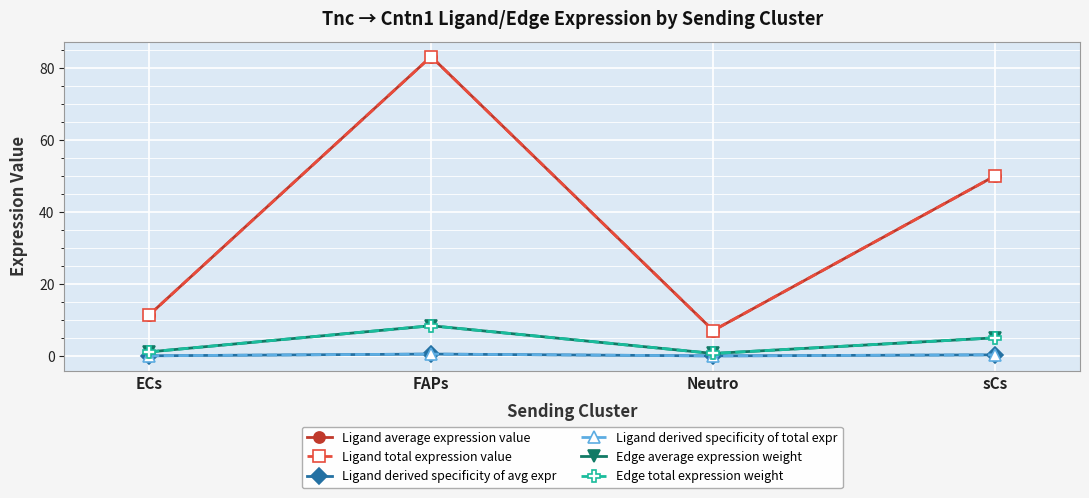

True or false: Ligand derived specificity of avg expr and Ligand derived specificity of total expr cross at least once.

False